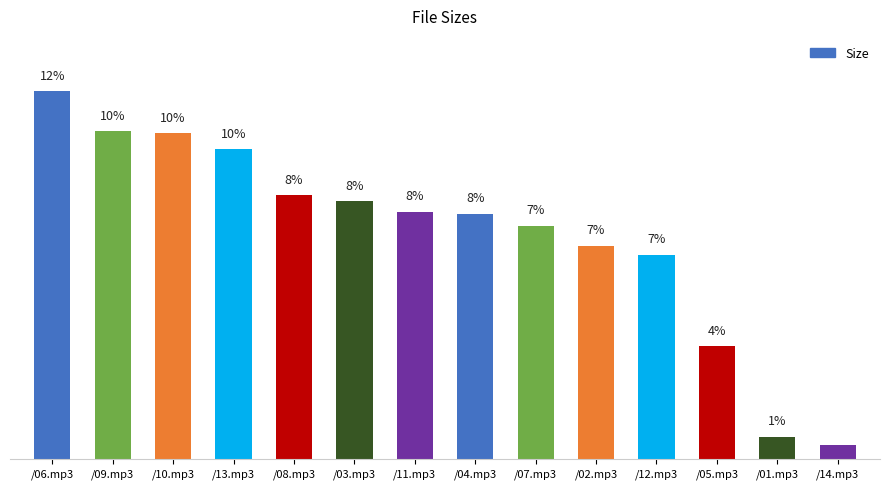

Are the bars horizontal?

No